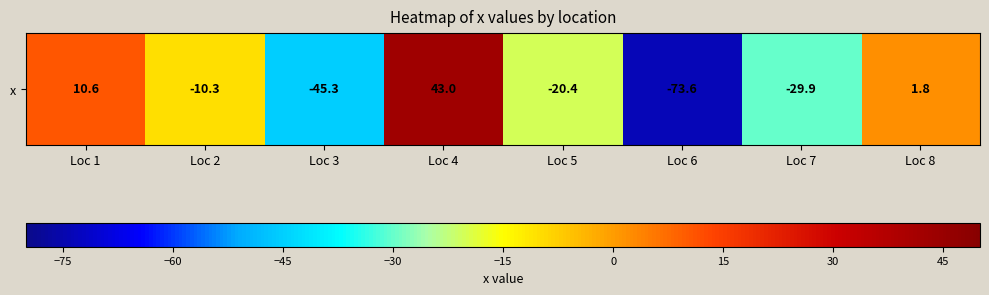

What value does the data have at Loc 6?

-73.6